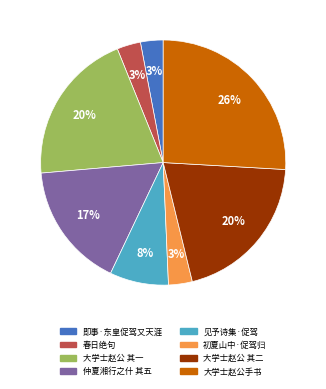

Does any single category account for the majority?

No